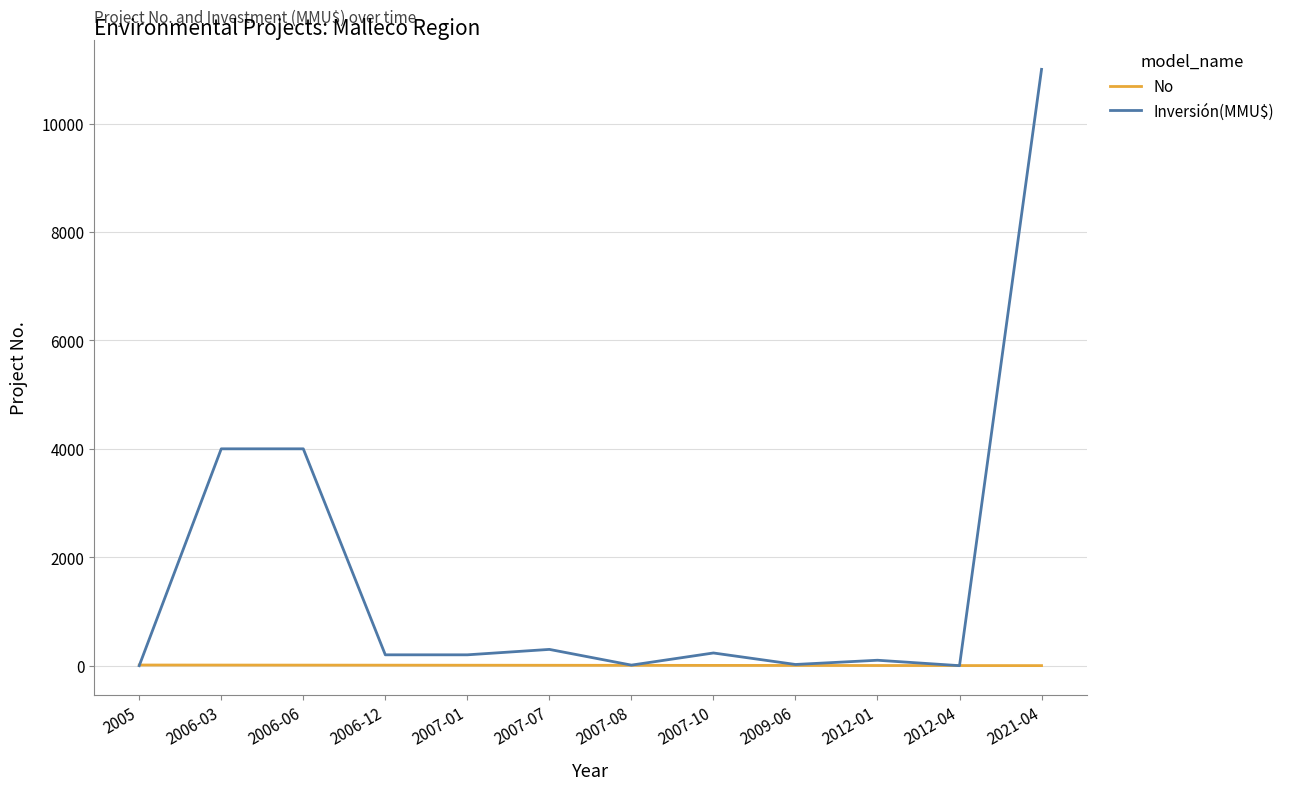

Where do Inversión(MMU$) and No first cross each other?

2005 and 2006-03